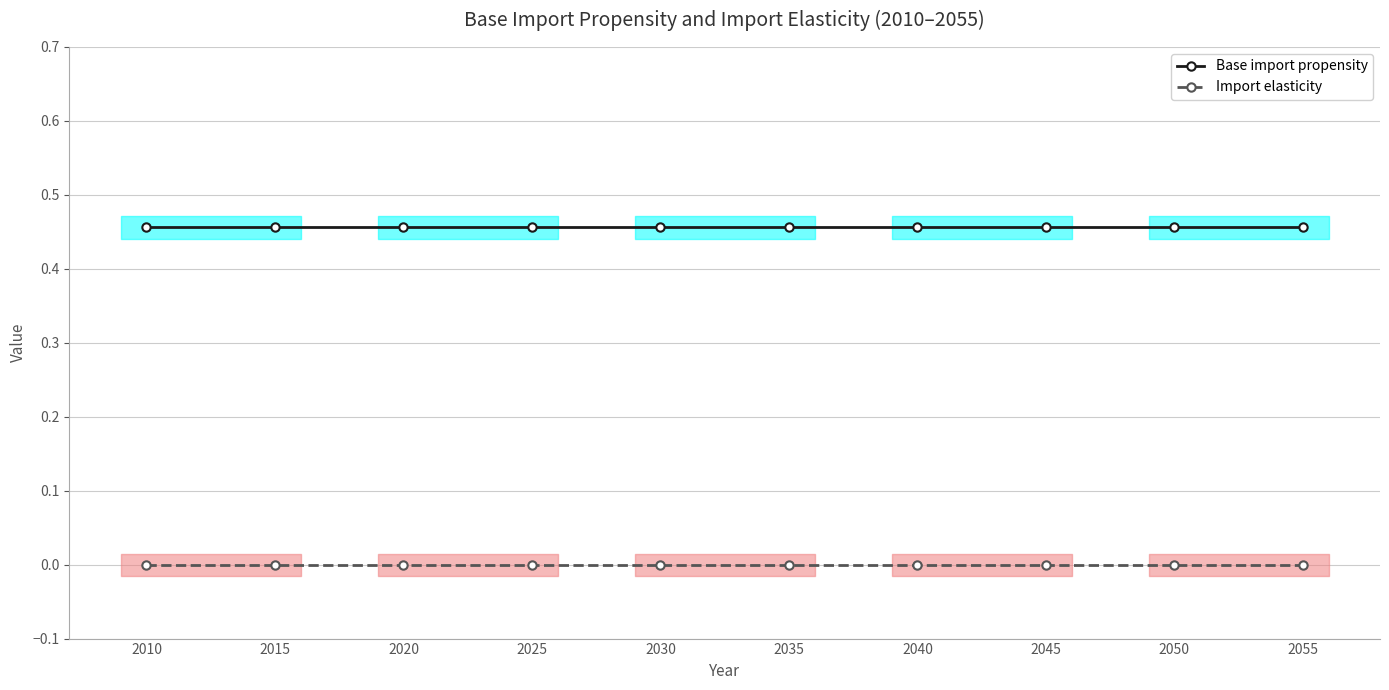

Which category has the highest value in the Import elasticity series?

2010